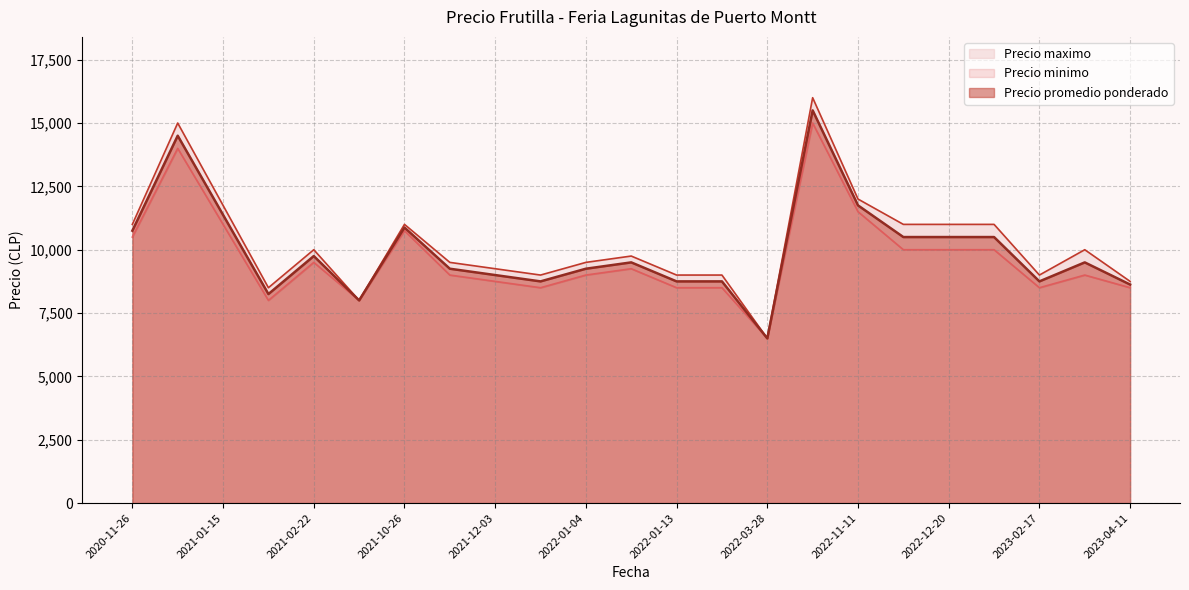

The Precio minimo series shows 12879 at 2020-11-26. True or false?

False